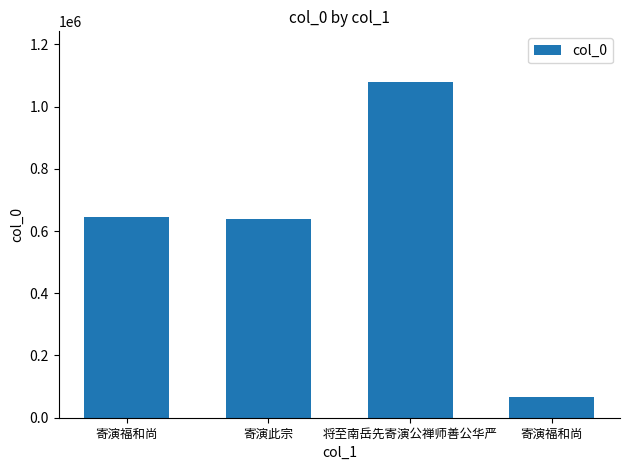

What is the ratio of the value at 寄演福和尚 to the value at 寄演此宗?

0.1